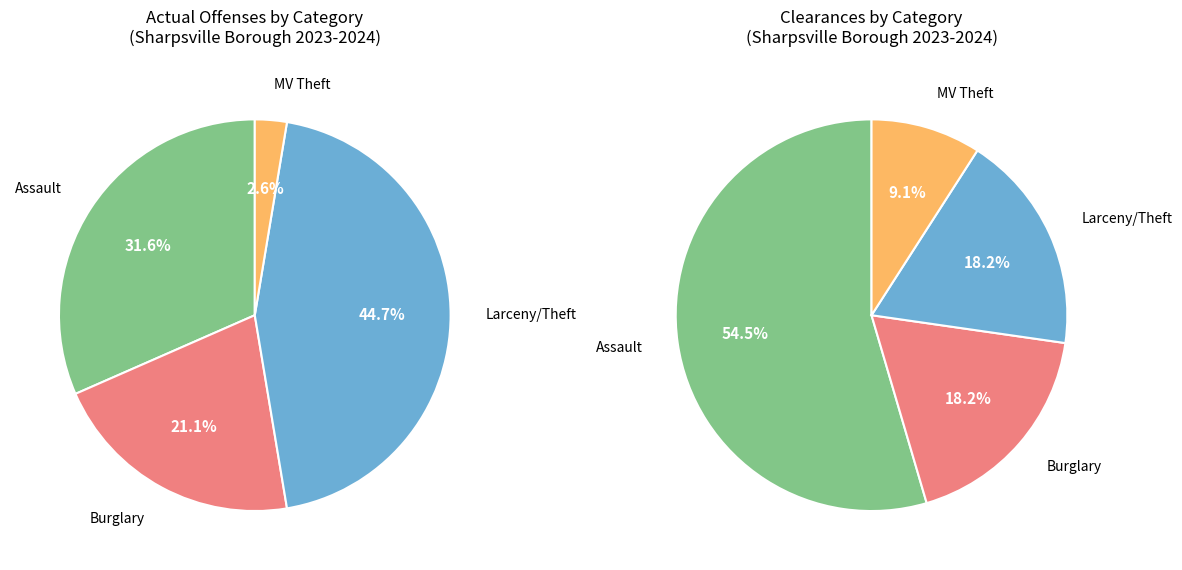

What is the total percentage of Burglary(Total) and Larceny(Total) - Theft?

65.8%